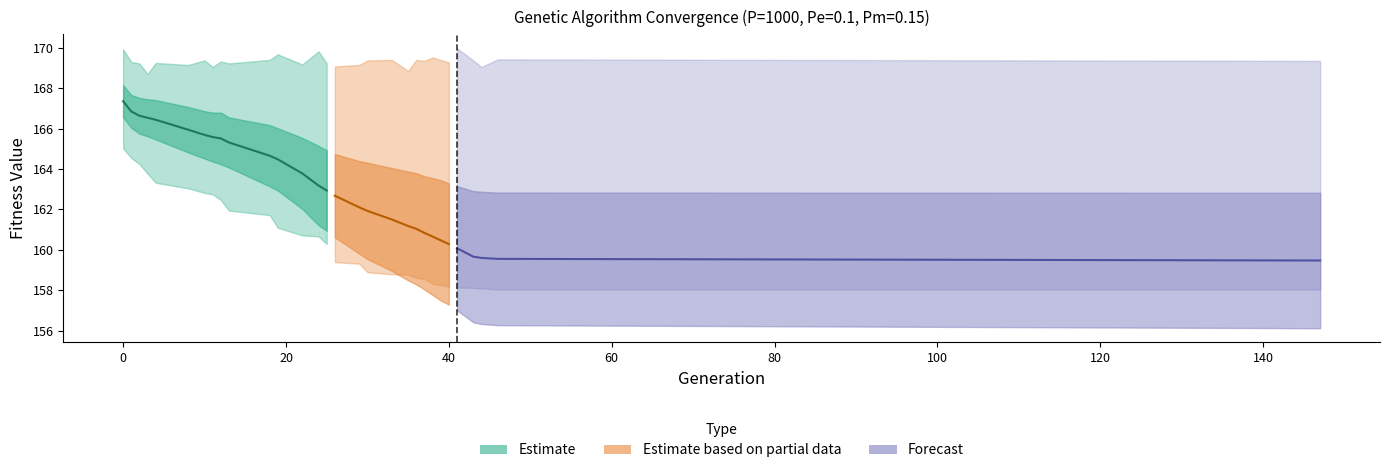

What is the minimum value for min?

158.0